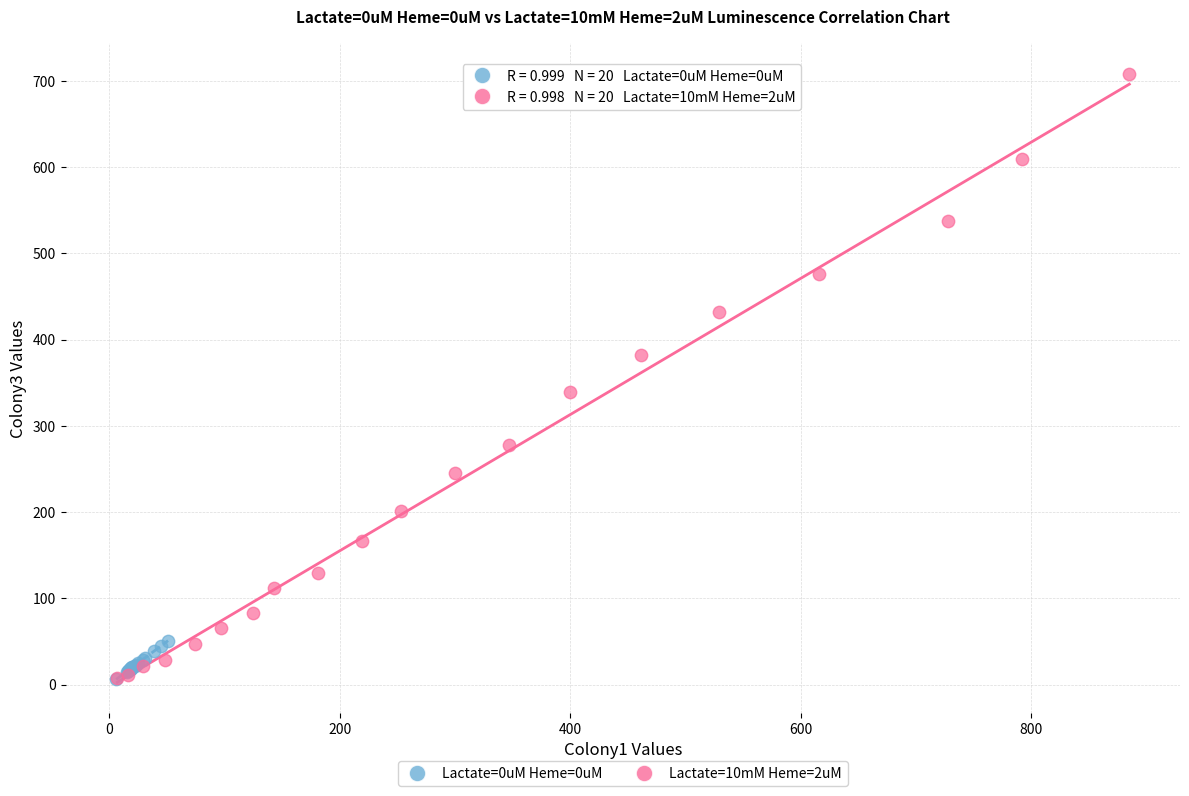

Which series has the largest Y range (max minus min)?

Lactate=10mM Heme=2uM